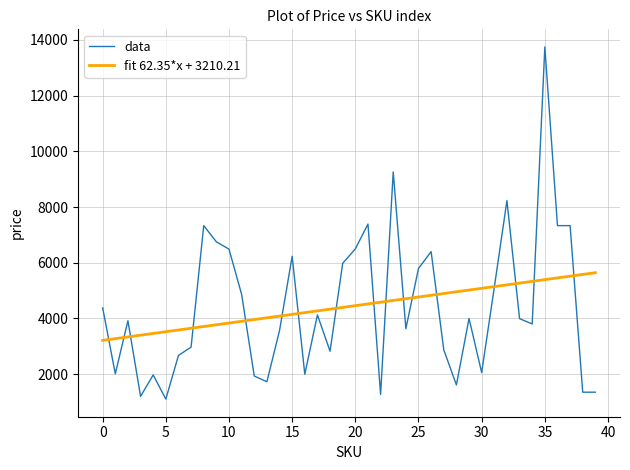

What is the highest value of the data series?

13750.0